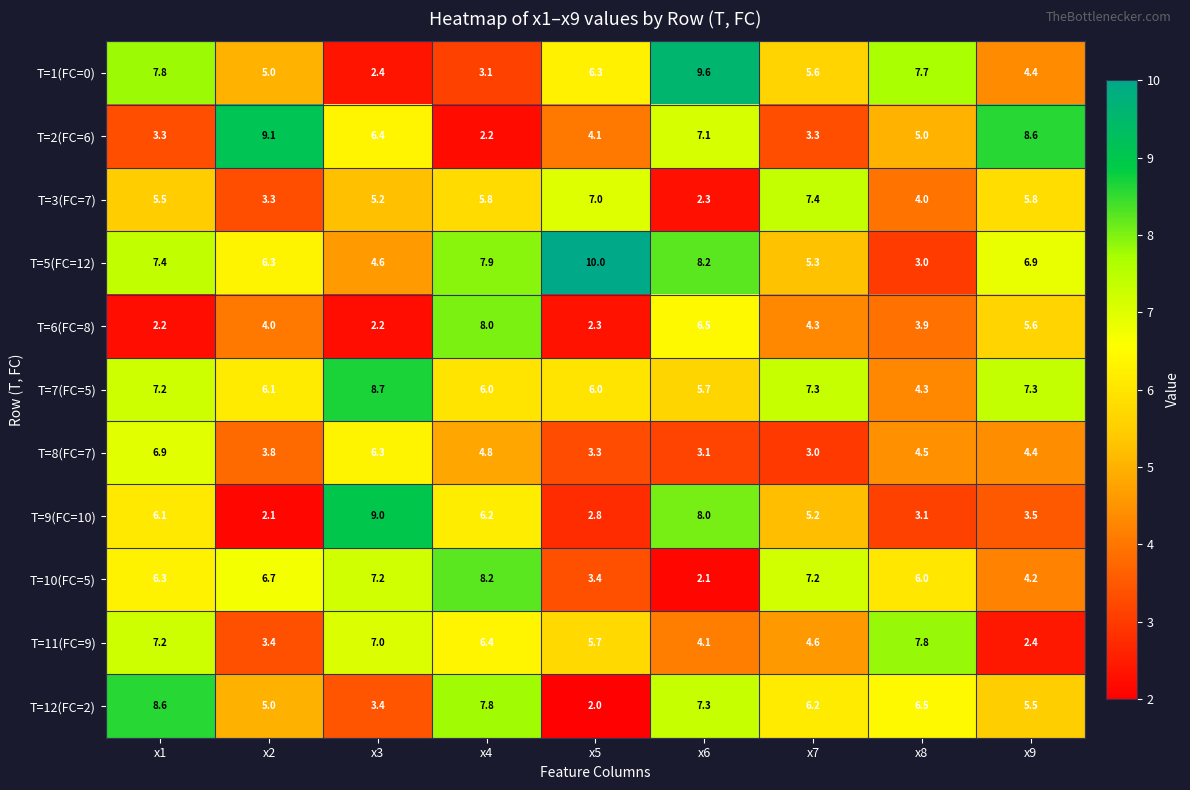

How many values in the T=8(FC=7) series exceed 4?

5